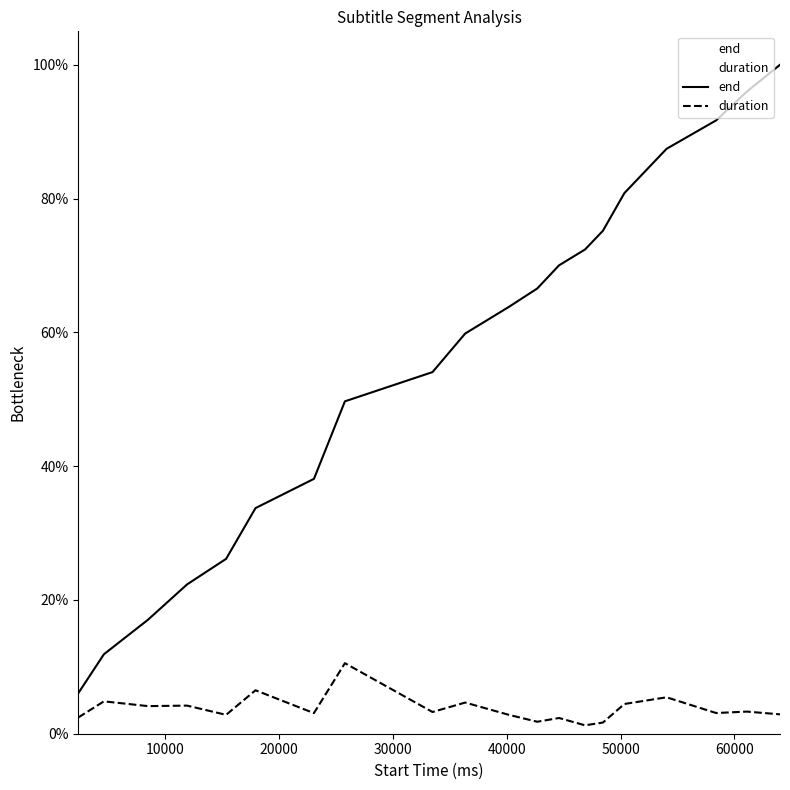

How many lines are shown in the chart?

2